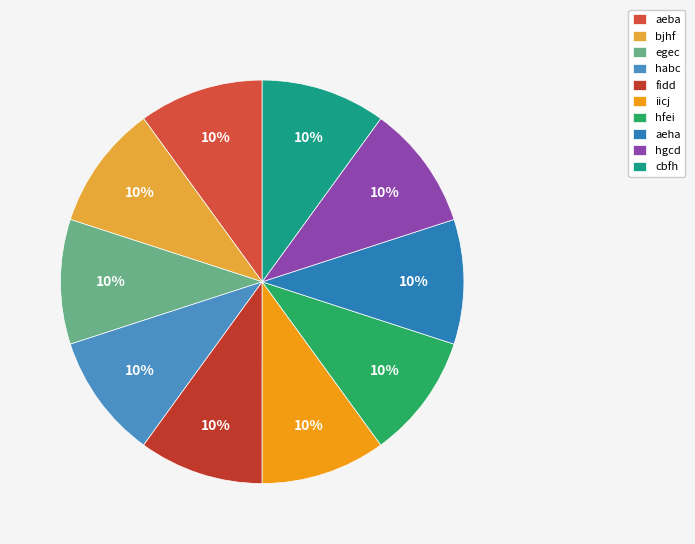

Is there a majority slice in this chart?

No